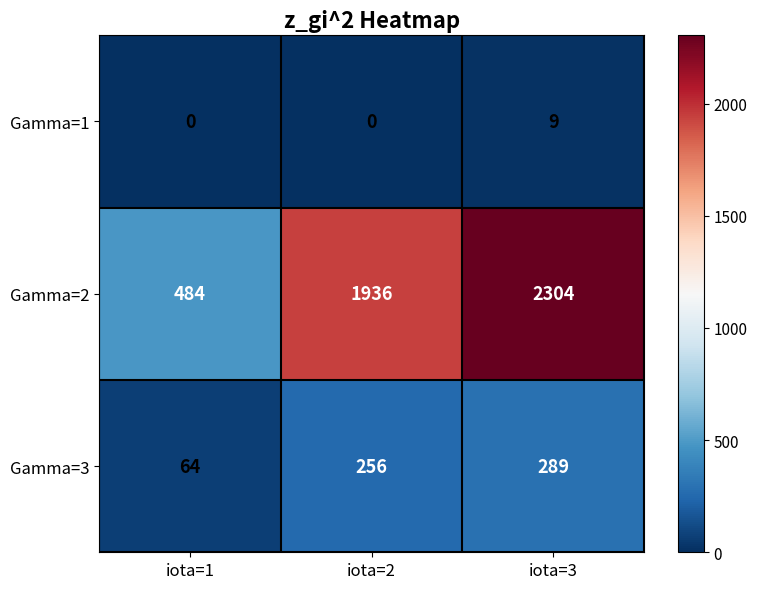

How many distinct data groups are displayed?

3